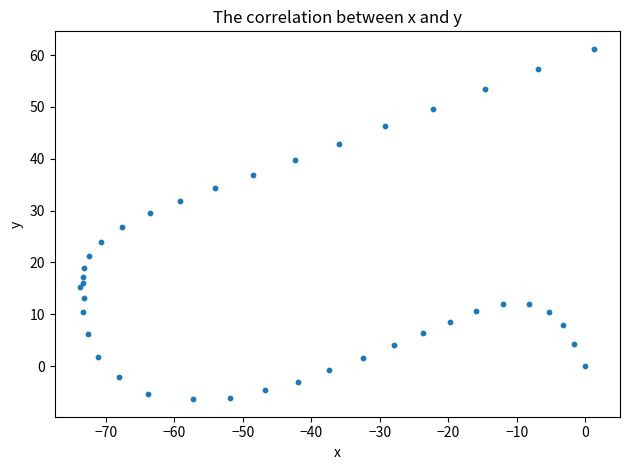

What is the range of X values (max minus min)?

75.0